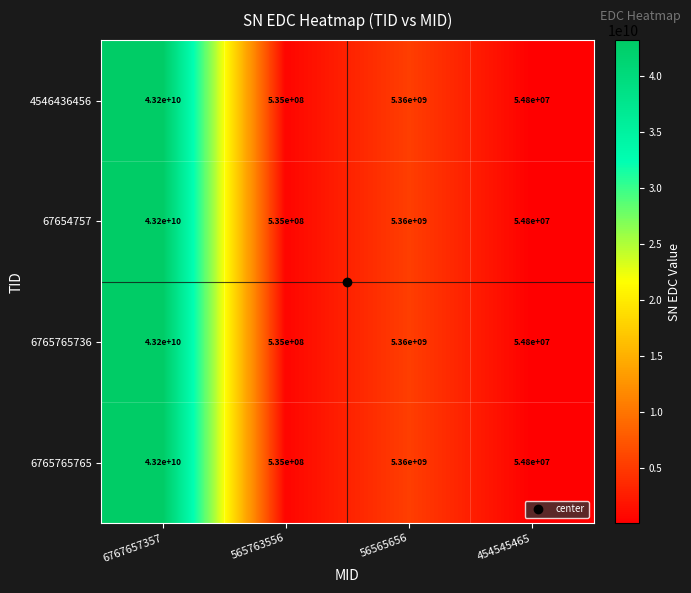

How many values in the 4546436456 series are below 5360000000?

2